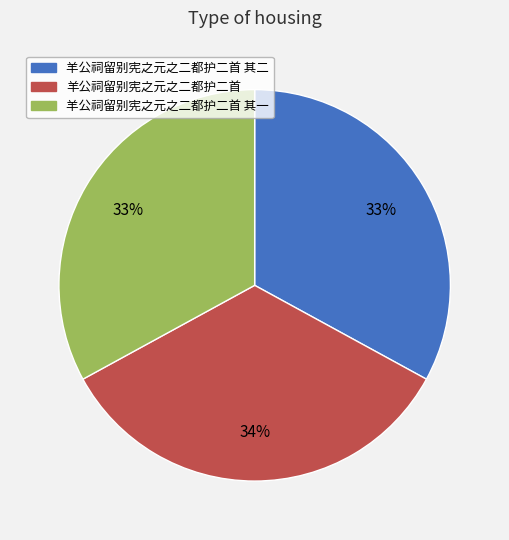

To the nearest percent, what is the average slice percentage?

33%